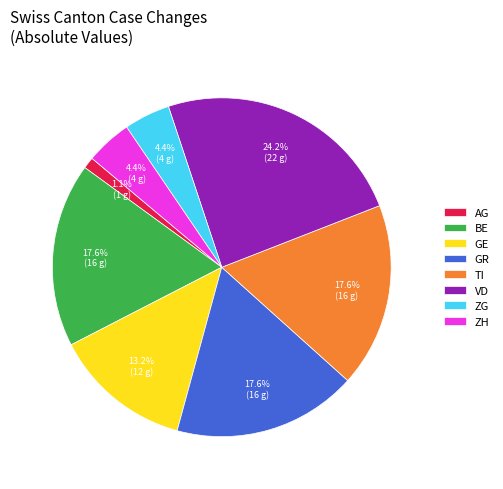

Which category has the biggest portion of the pie?

VD